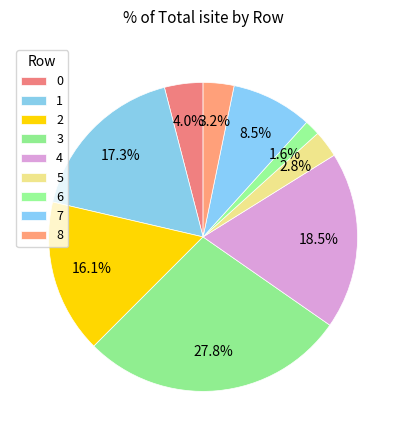

The 3 slice represents 35% of the pie. True or false?

False